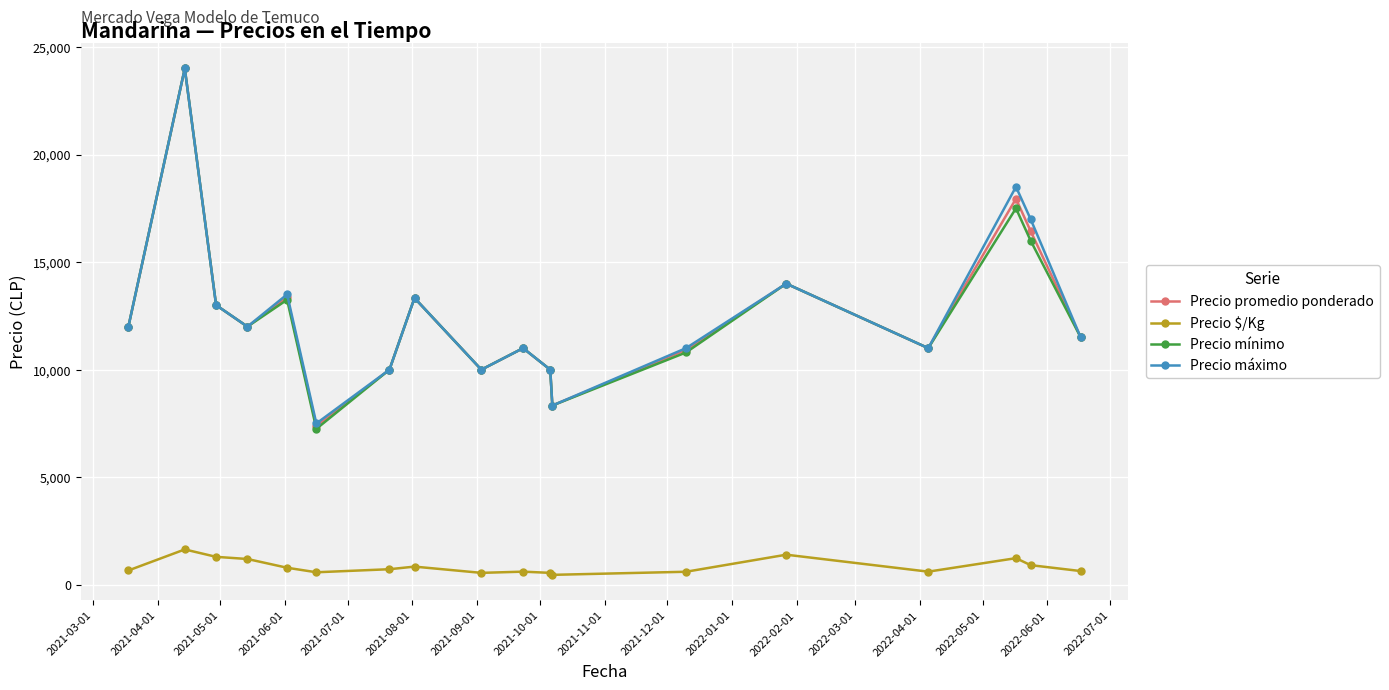

What is the highest value of the Precio promedio ponderado series?

24000.0